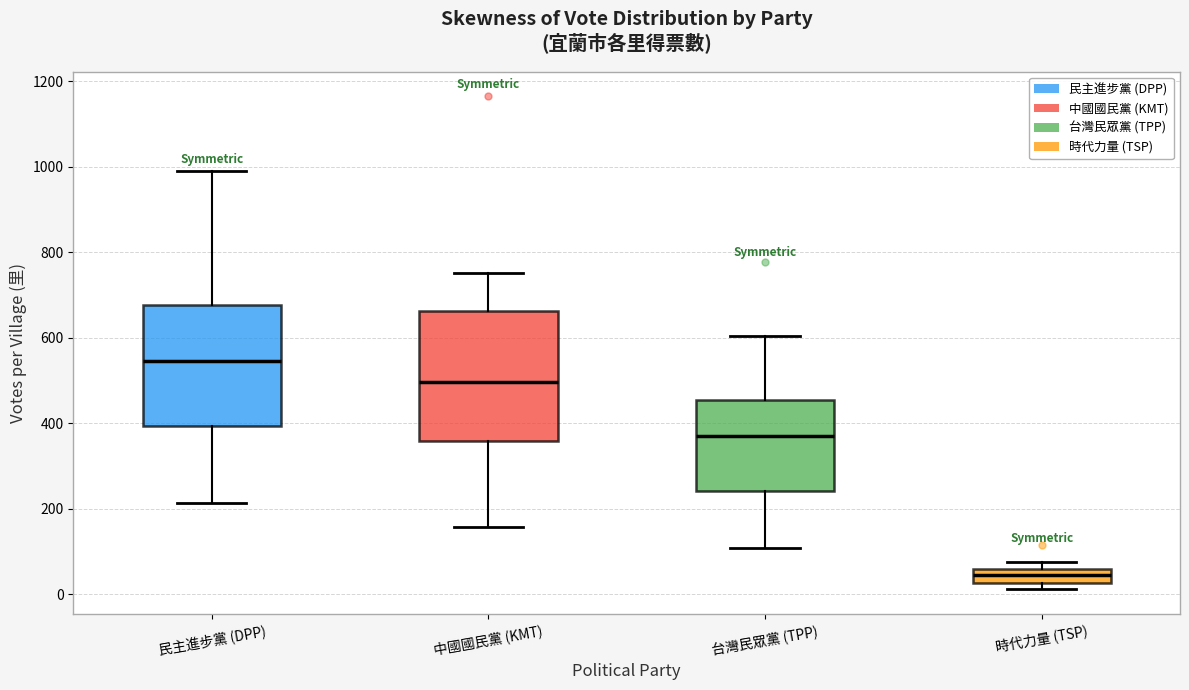

Comparing the boxes themselves (not the whiskers), which one is the tallest?

中國國民黨 (KMT)